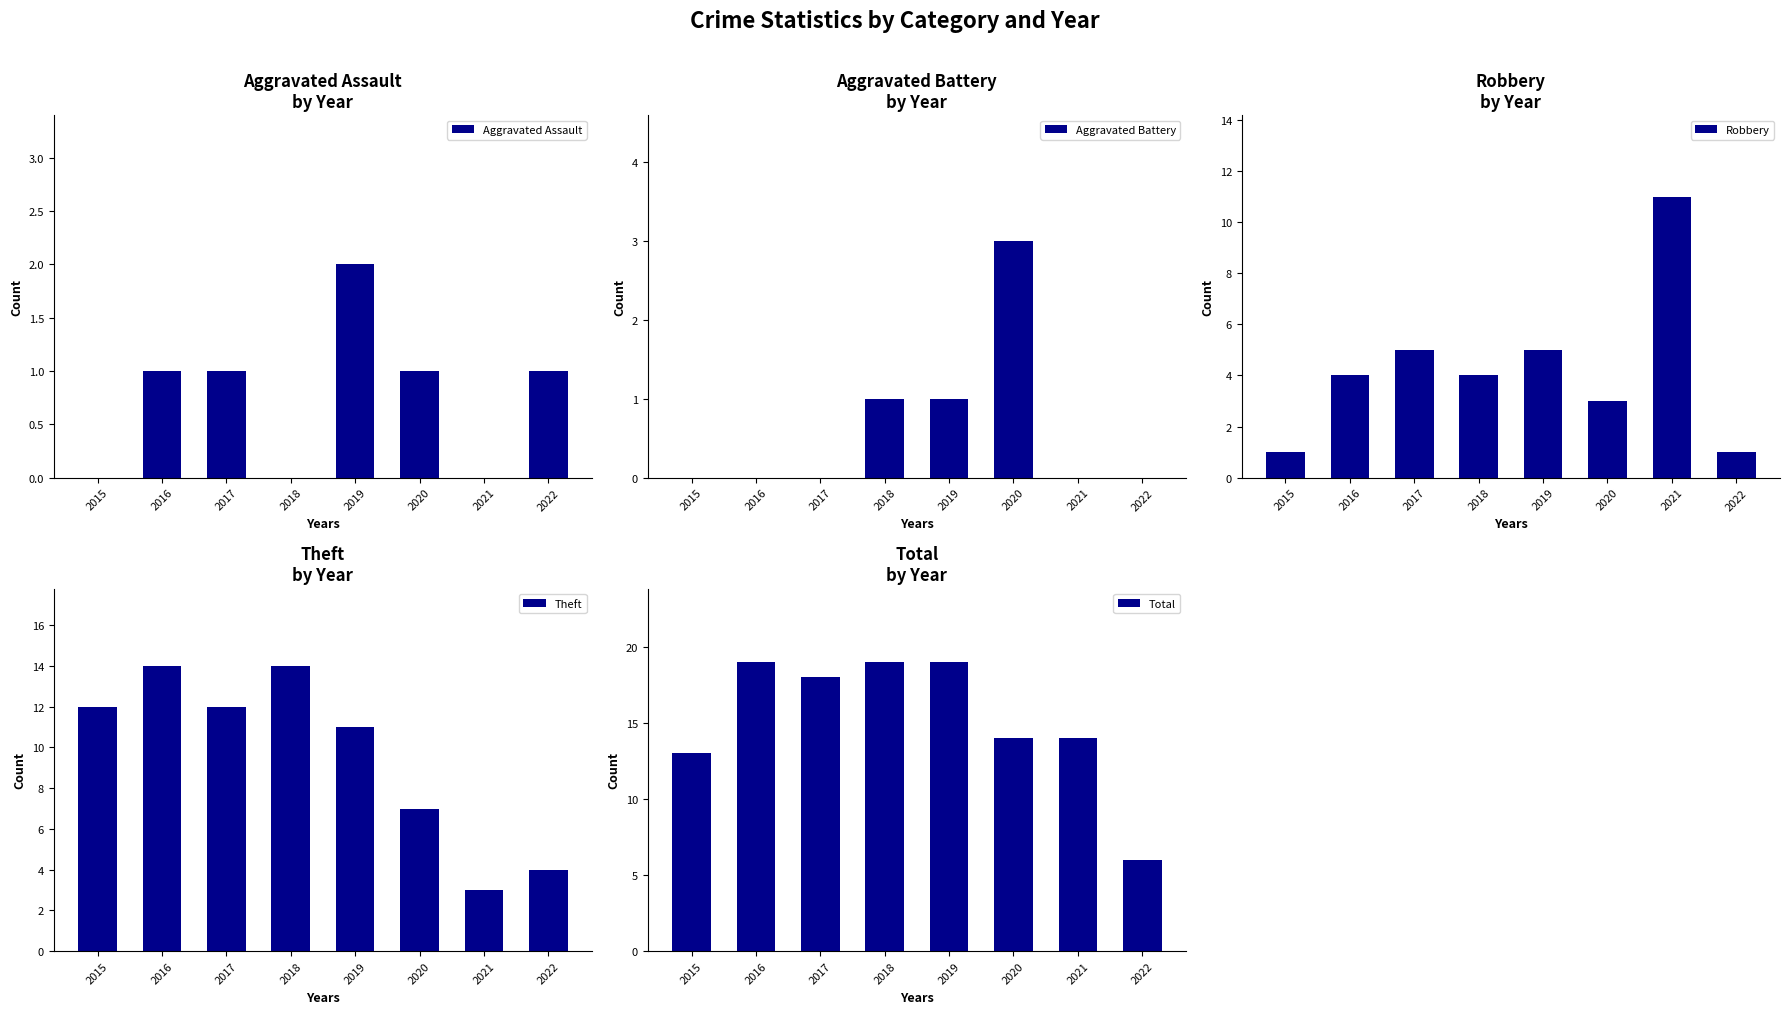

At which label does Aggravated Assault reach its peak?

2019